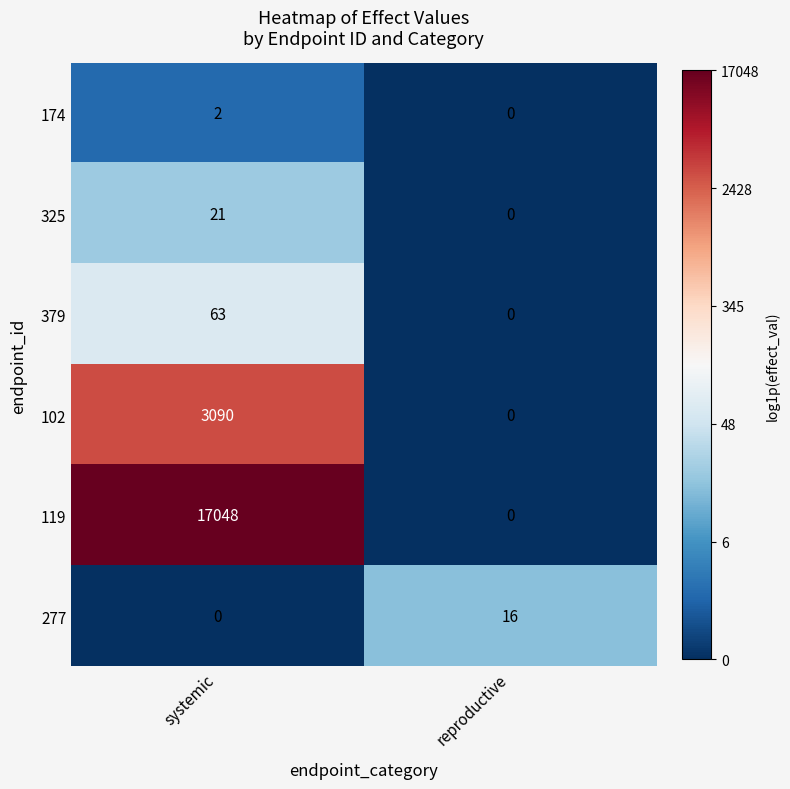

How many distinct data groups are displayed?

6